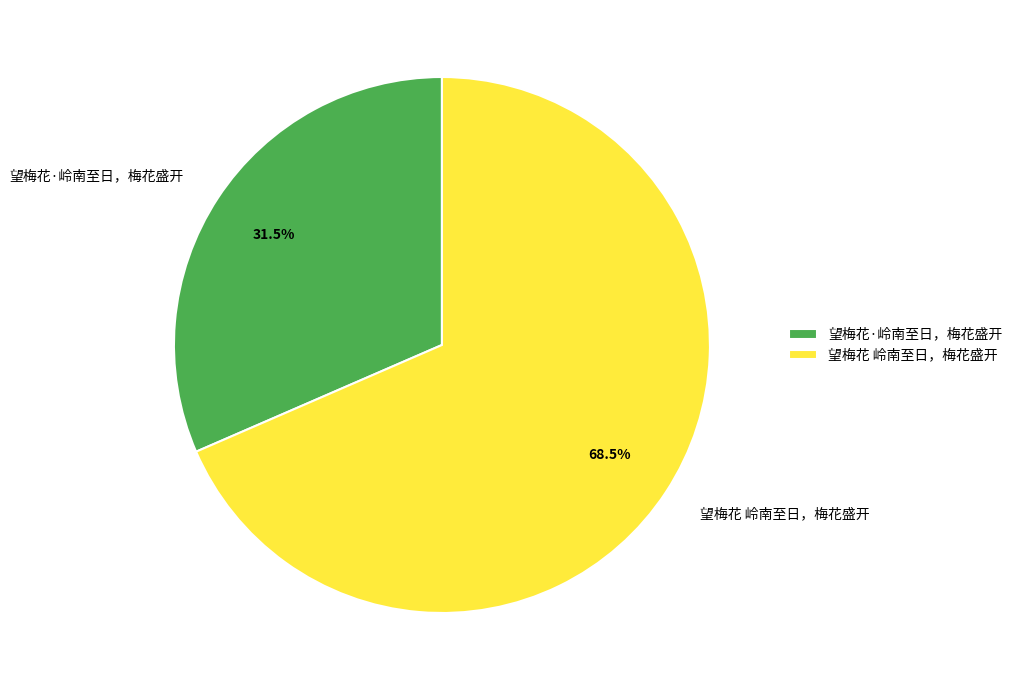

Count the number of slices in the pie.

2